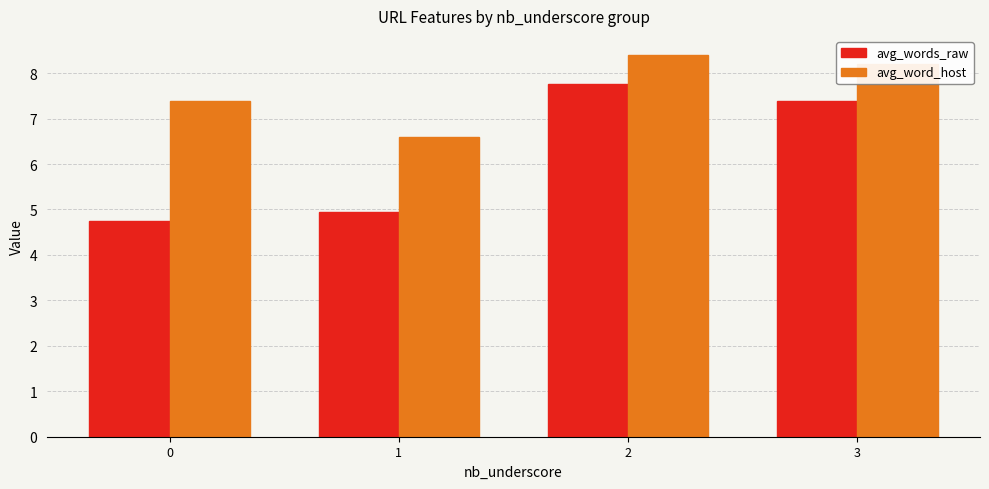

What is the value of the avg_words_raw bar at the 4th from the left?

7.4